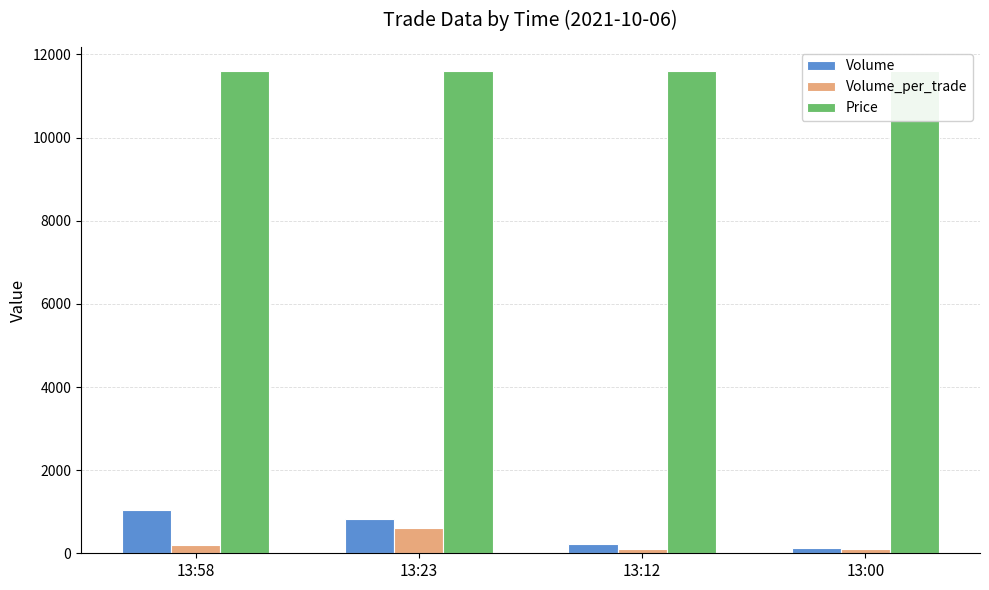

What is the total value across all series at 13:23?

13030